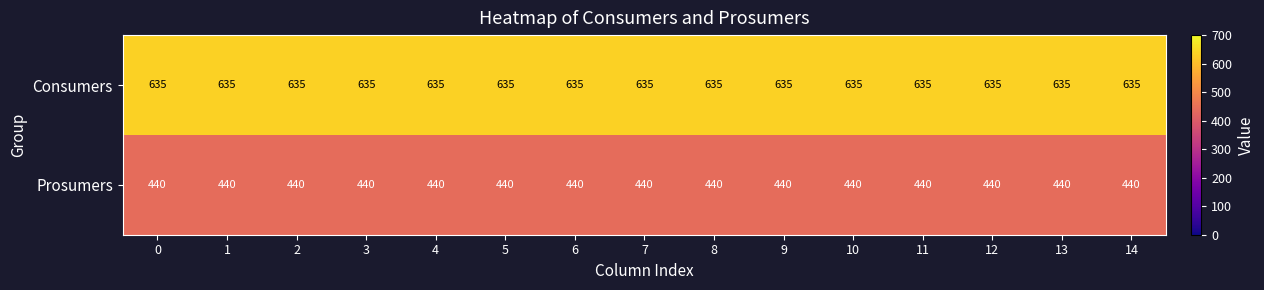

What is the total value across all series at 7?

1075